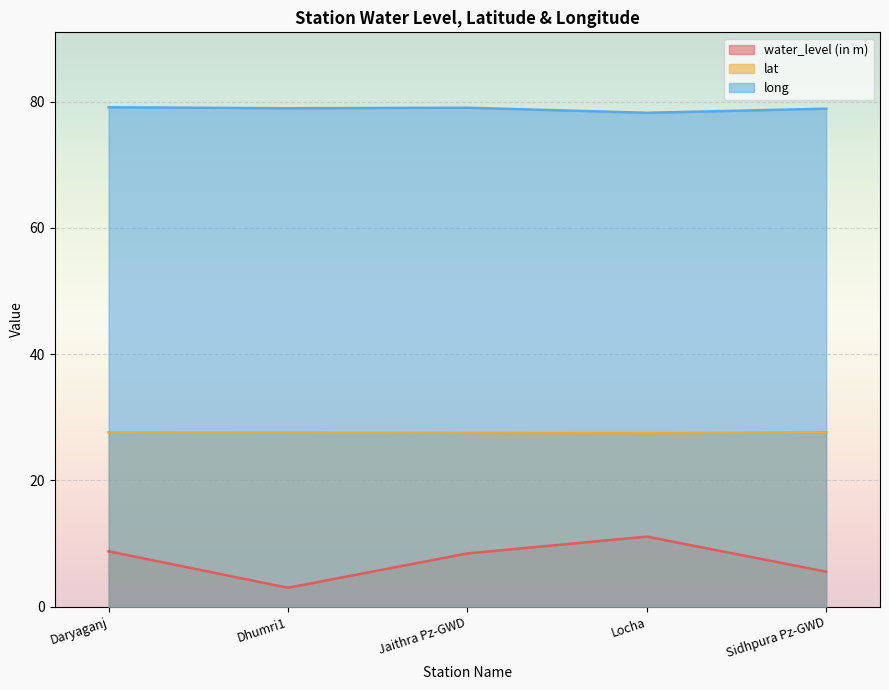

Which series changed the most between Dhumri1 and Jaithra Pz-GWD?

water_level (in m)